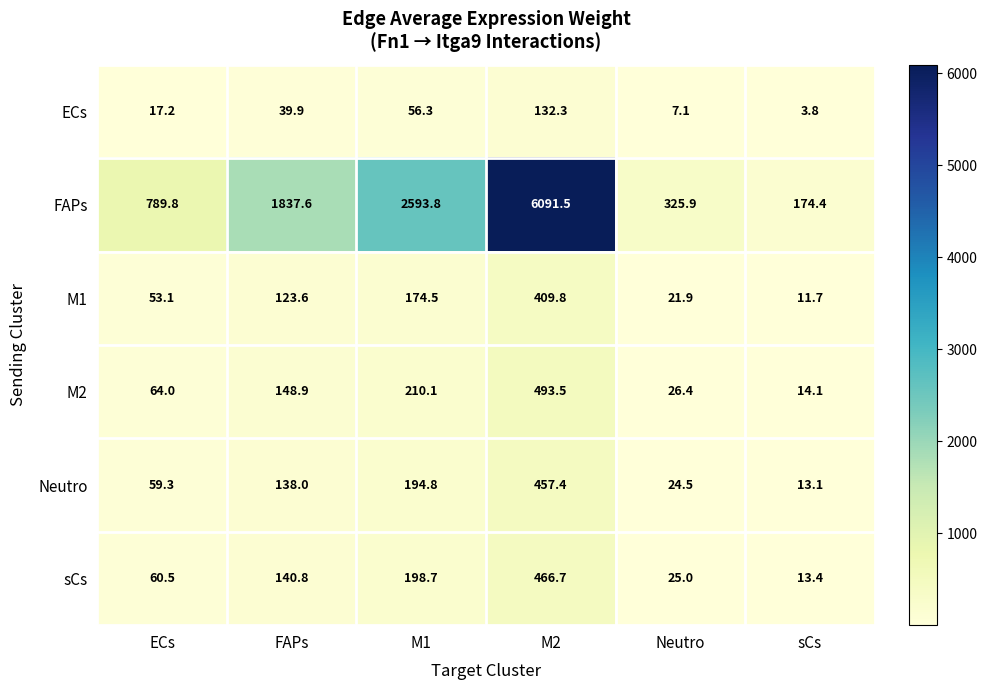

Rank the categories by M2 value from lowest to highest.

sCs, Neutro, ECs, FAPs, M1, M2